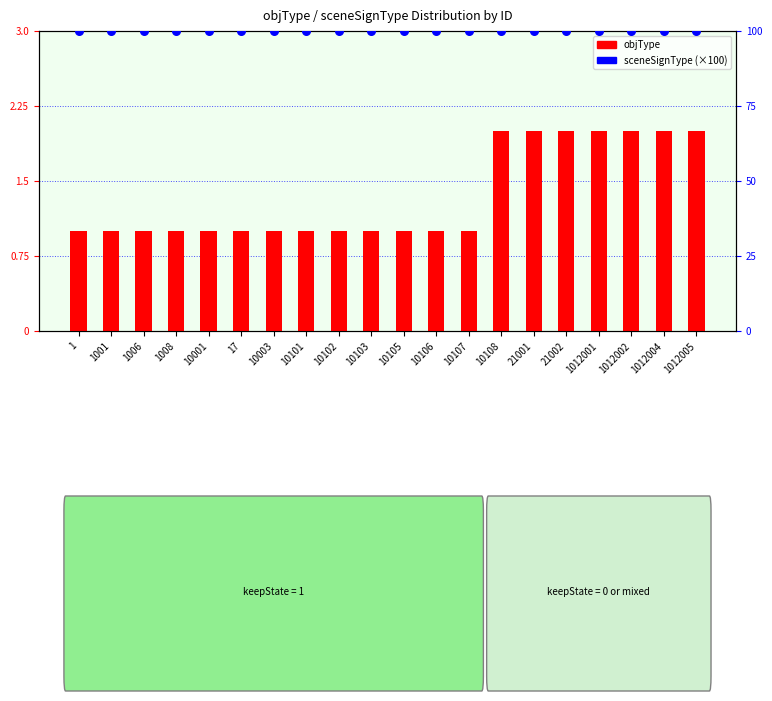

Which series has the widest spread of Y values?

objType